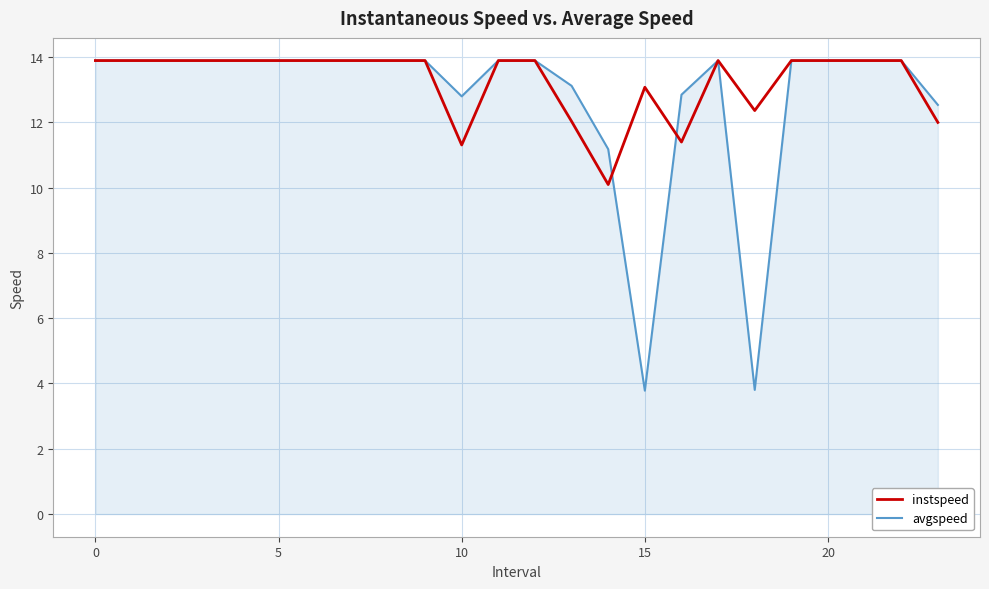

What is the minimum value shown in the chart?

3.8